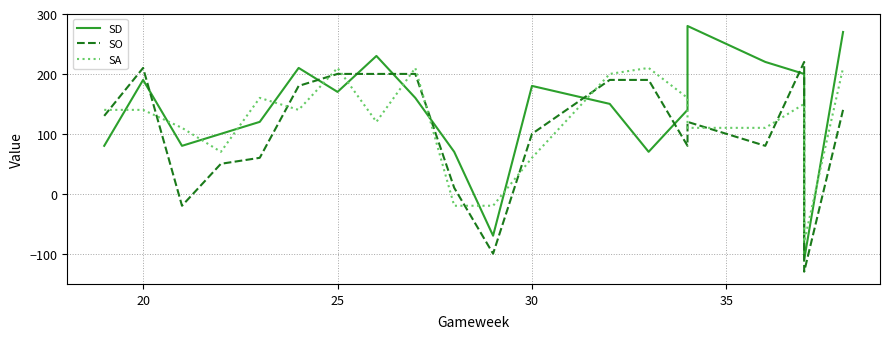

Is this an area chart (filled region under the line)?

No